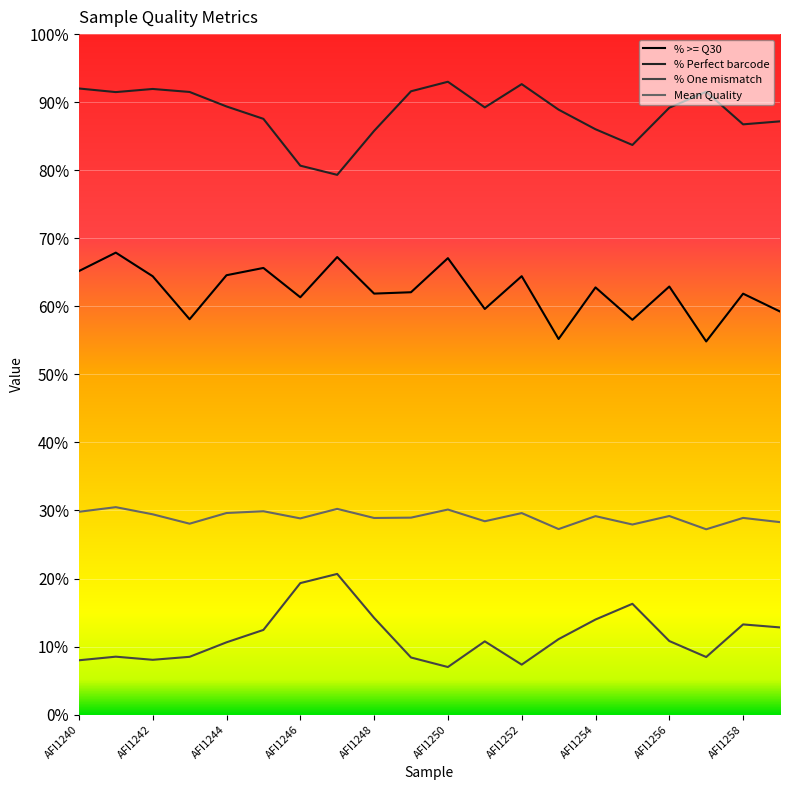

At how many categories does at least one series exceed 58?

20